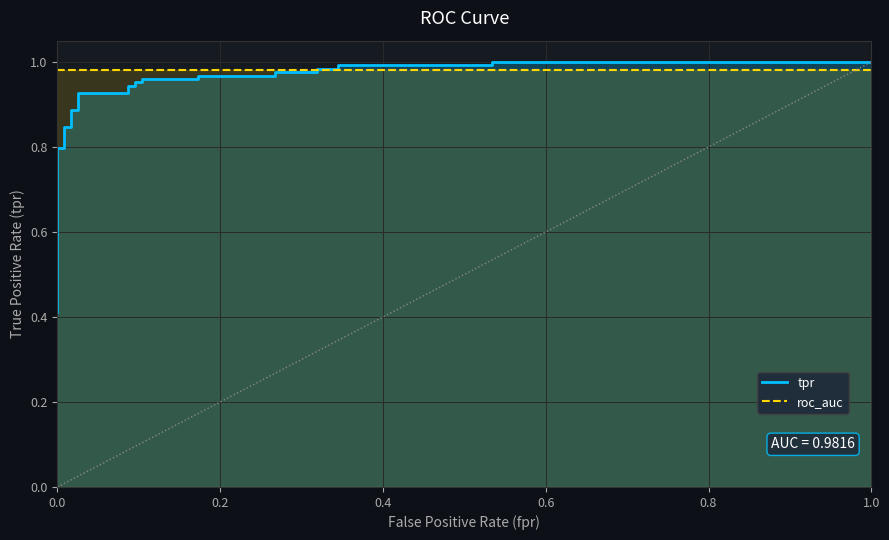

What is the maximum value for tpr?

1.0